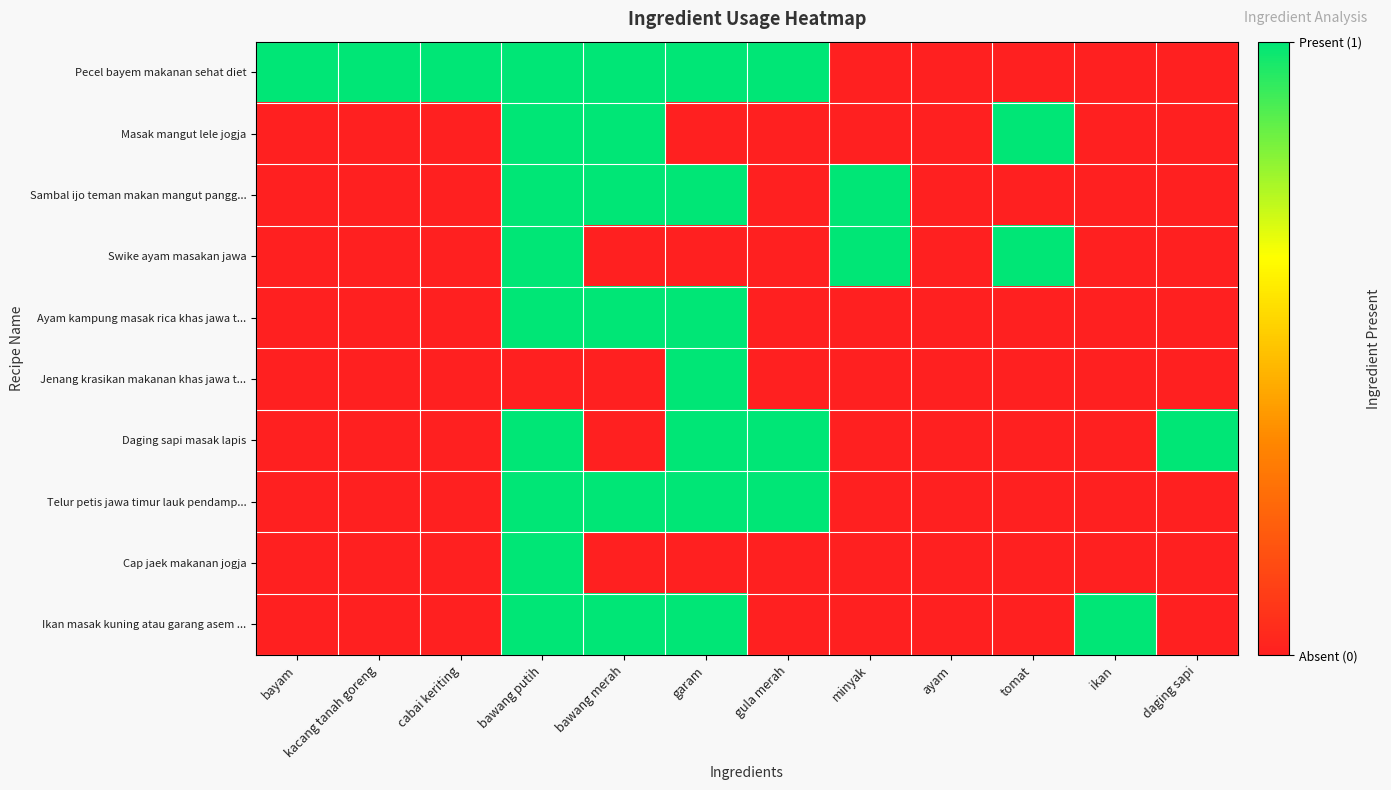

Which series has the largest total across all categories?

Pecel bayem makanan sehat diet